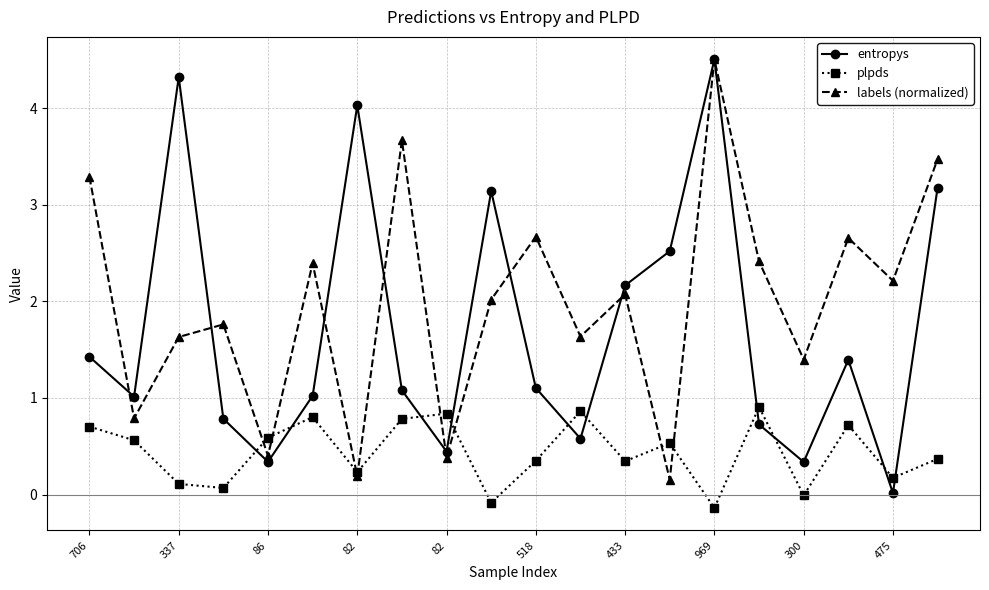

Which series has the widest spread of values?

entropys